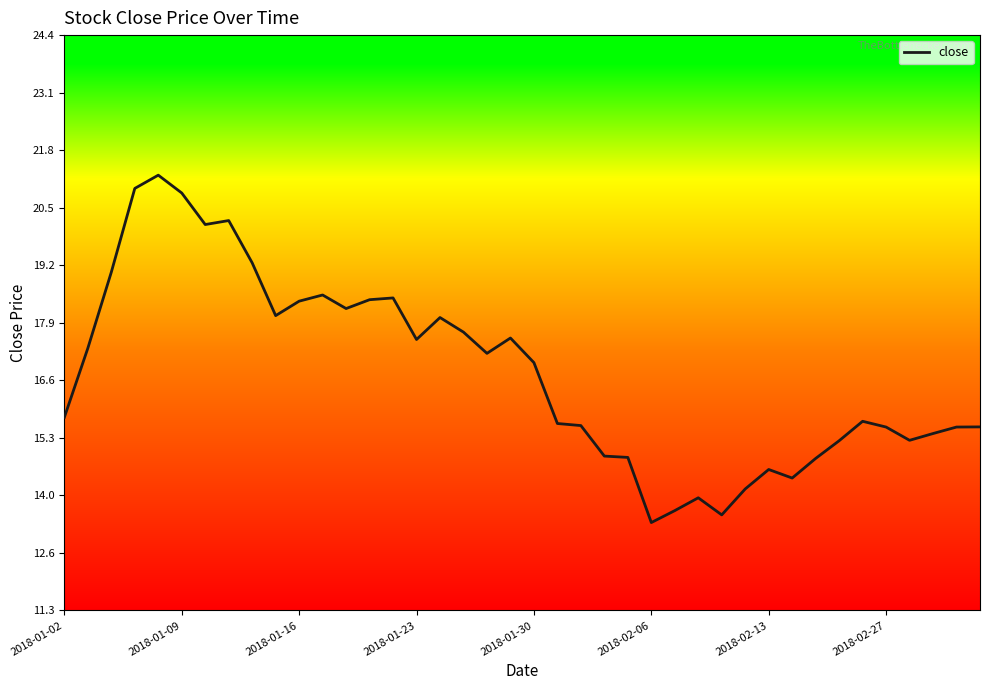

What is the greatest value displayed?

21.2